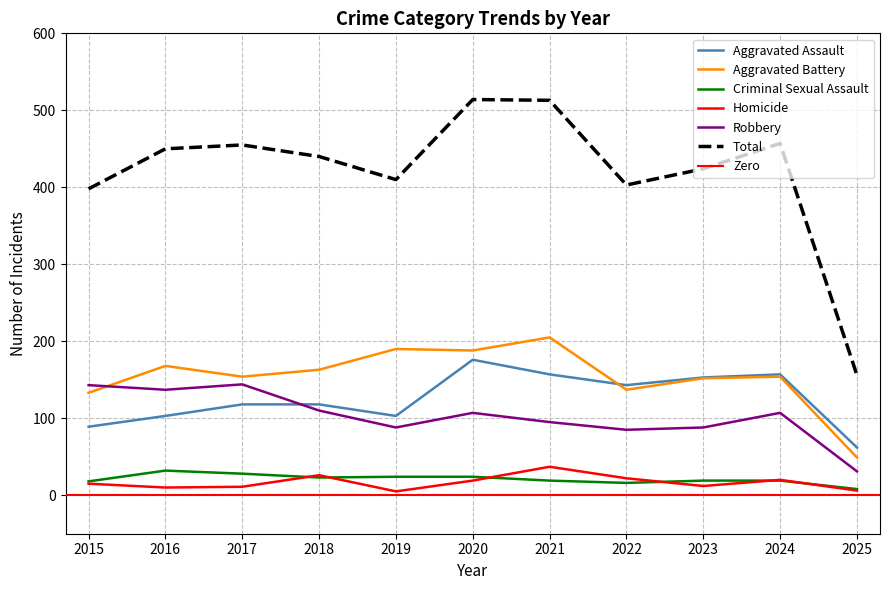

Where is Criminal Sexual Assault nearest to the value 20?

2021